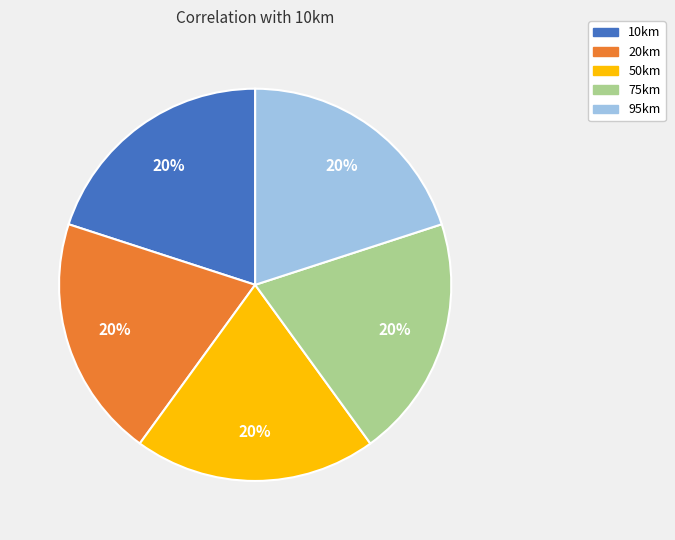

True or false: 95km accounts for 20% of the total.

True